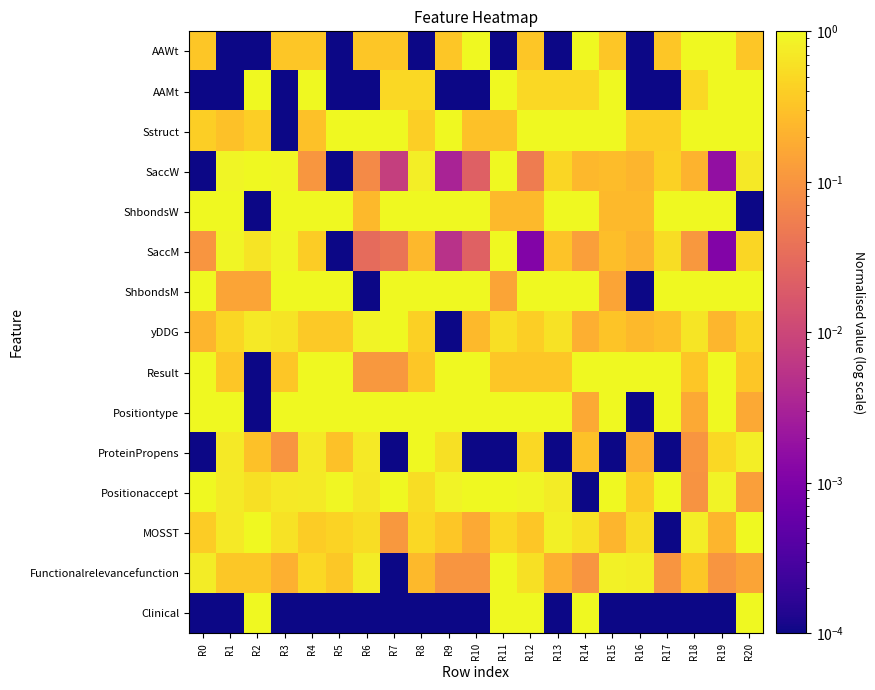

At R0, list the series in order from smallest to largest.

AAMt, SaccW, ProteinPropens, Clinical, SaccM, yDDG, AAWt, MOSST, Sstruct, Functionalrelevancefunction, ShbondsW, ShbondsM, Result, Positiontype, Positionaccept